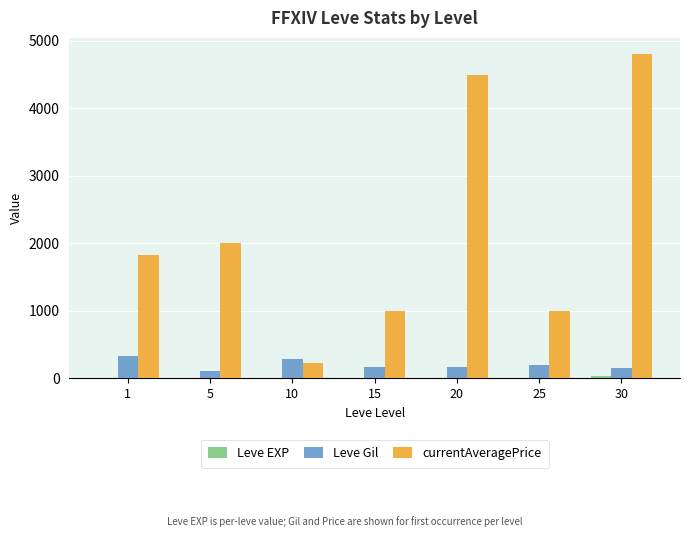

At which category is the sum across all series the highest?

30